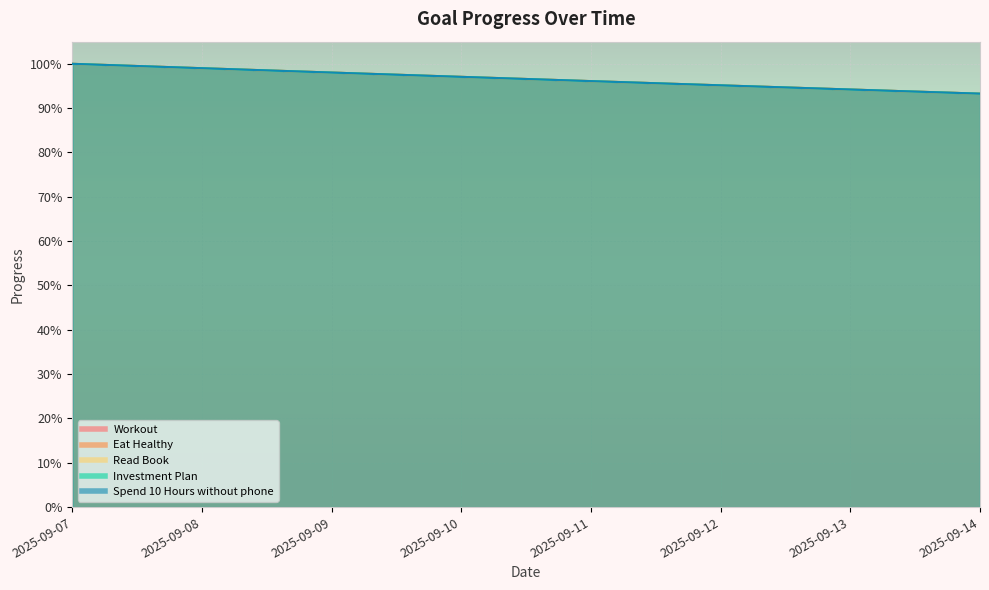

Where is Spend 10 Hours without phone nearest to the value 0?

2025-09-14